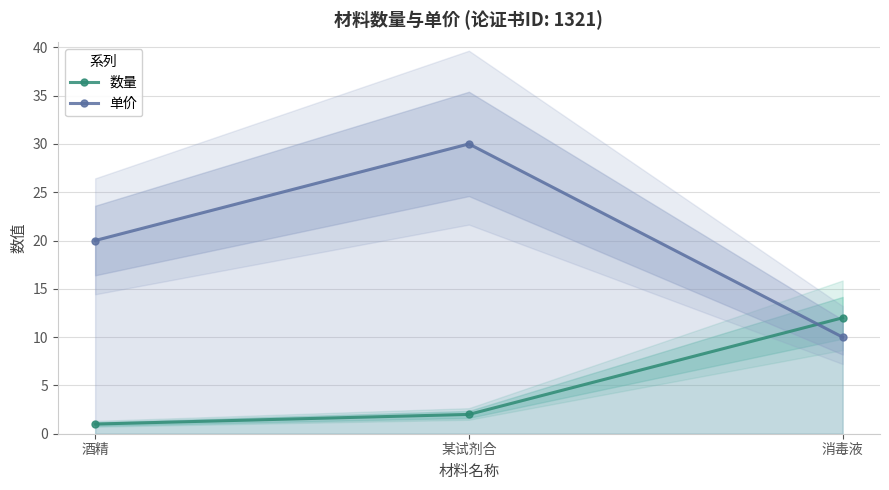

Is the value of 单价 at 消毒液 greater than the value of 数量 at 消毒液?

No